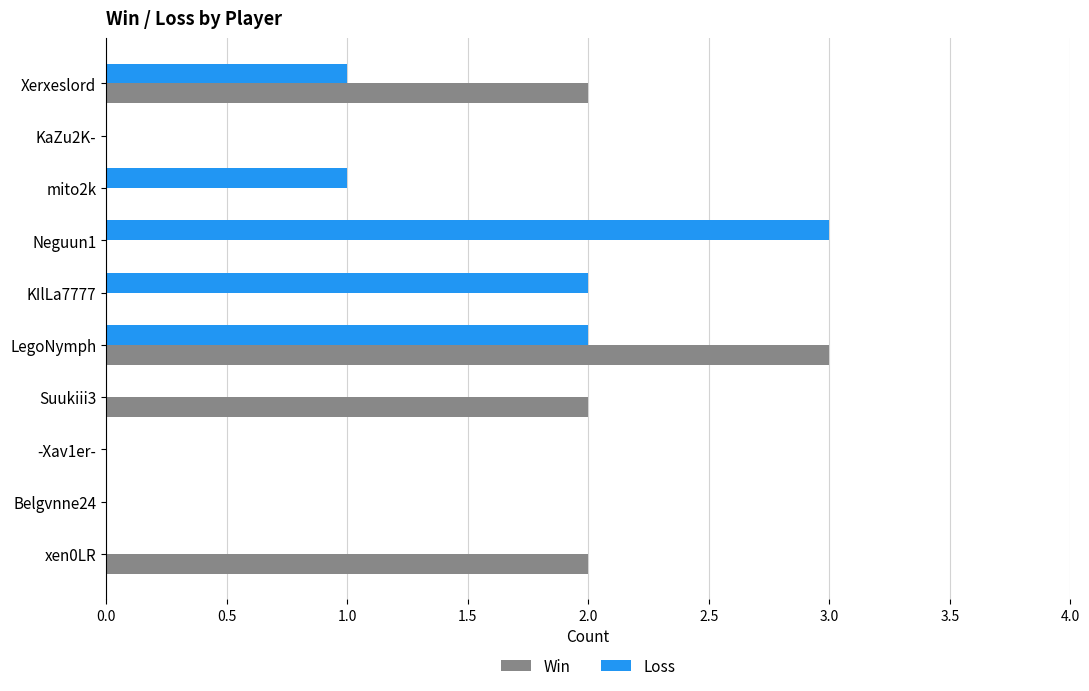

Count the number of categories in the chart.

10